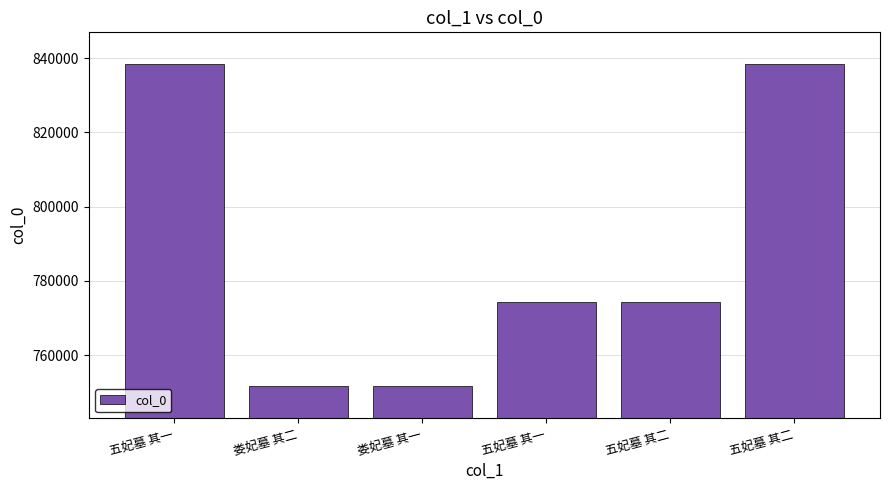

Between 娄妃墓 其一 and 娄妃墓 其二, which is larger?

娄妃墓 其二